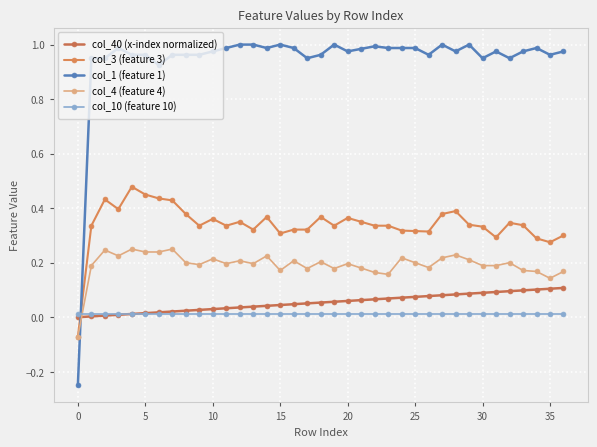

Does the chart display data point markers on the line(s)?

Yes